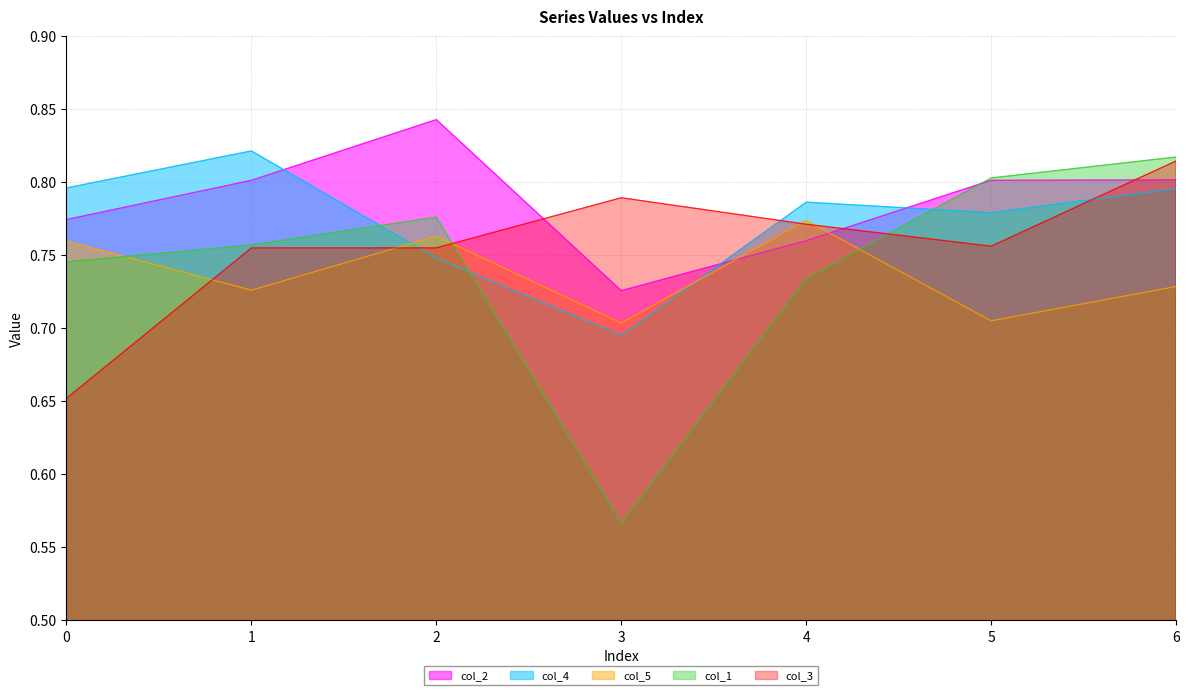

True or false: col_4 has a value of 0.7 at 3.

True